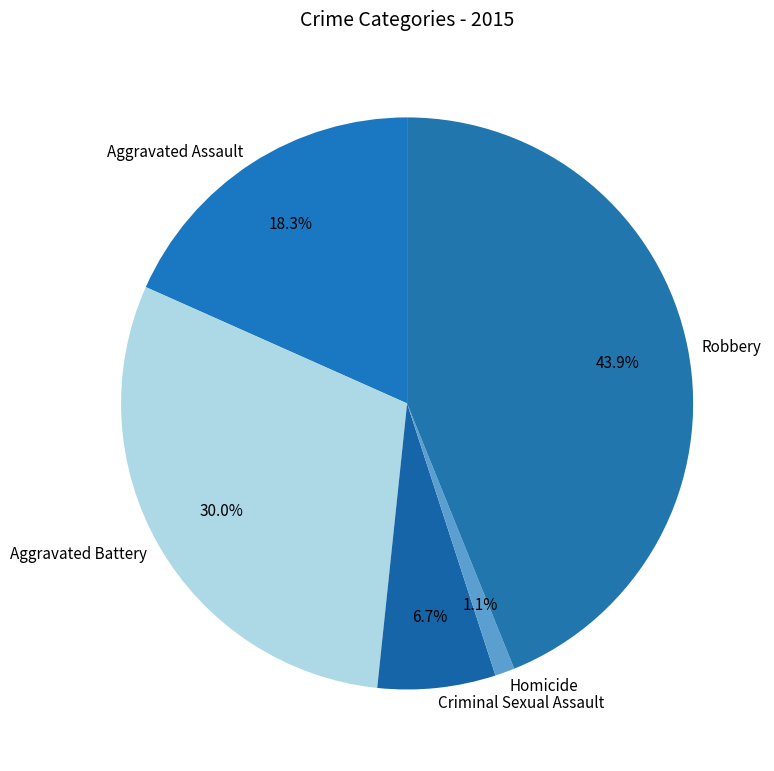

How much of the chart is everything except Criminal Sexual Assault?

93.3%